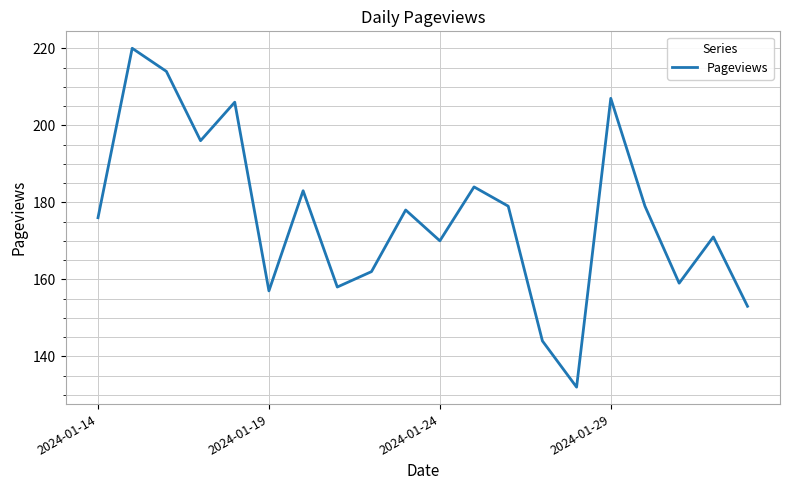

What is the smallest value displayed?

132